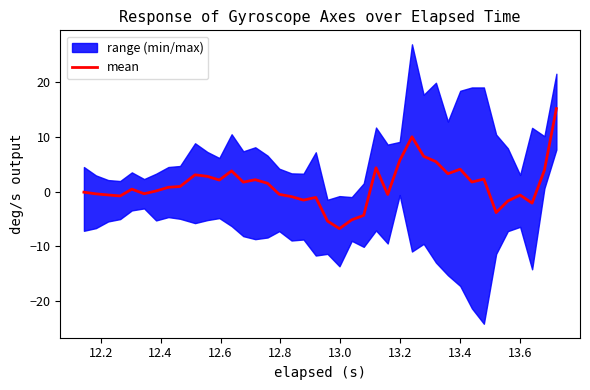

Is this an area chart (filled region under the line)?

No